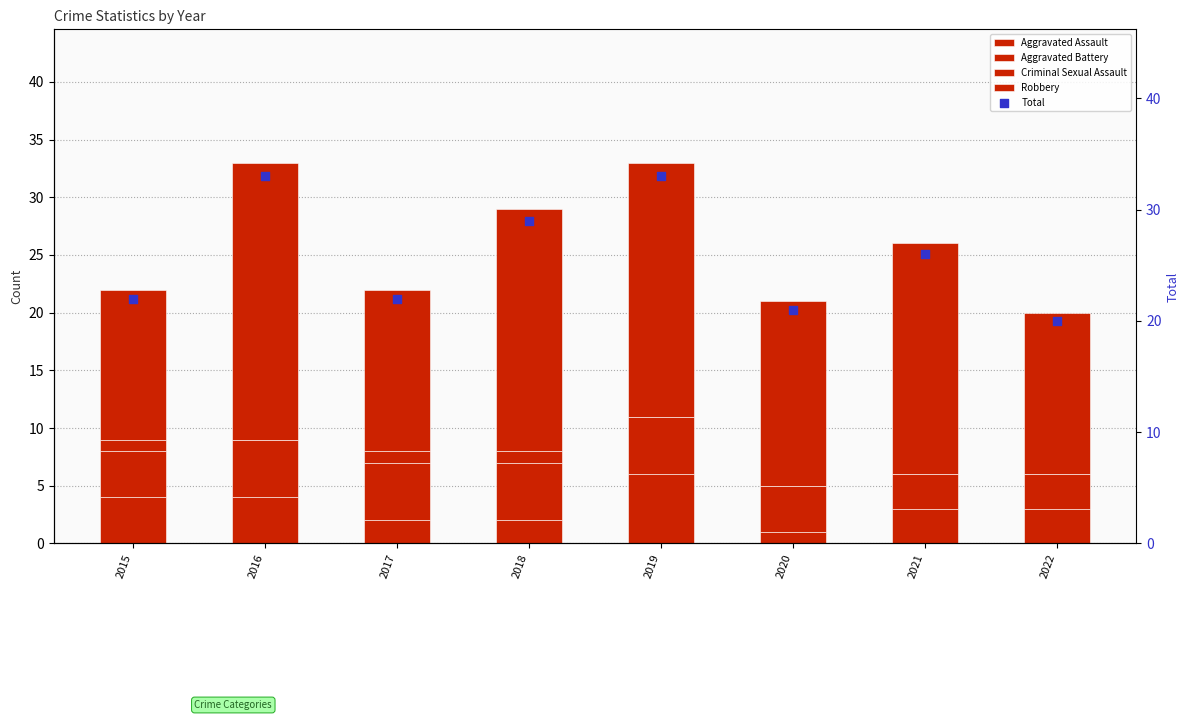

Which series contains the highest Y value?

Total